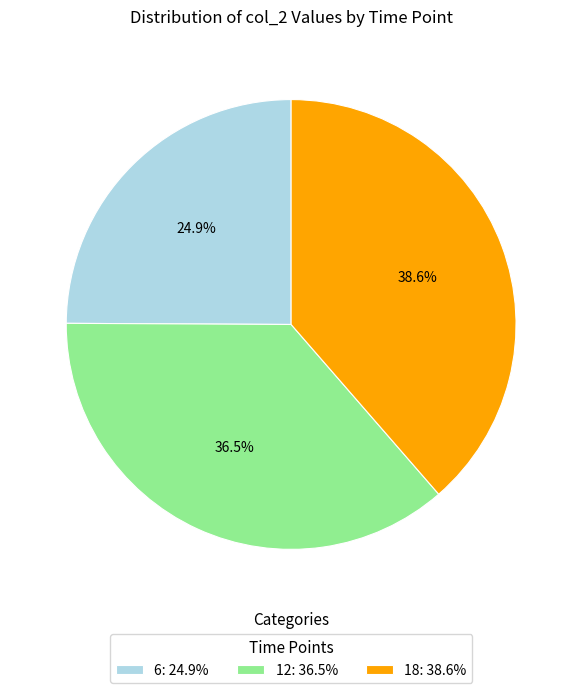

To the nearest percent, what is the difference between the largest and smallest slice percentages?

14%